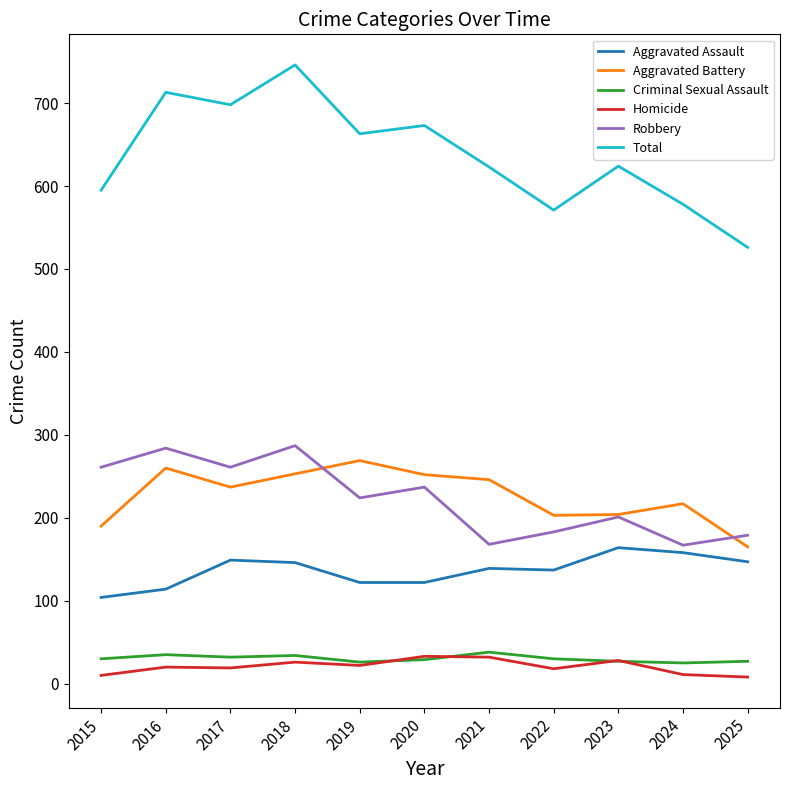

What is the average value of the Total series?

637